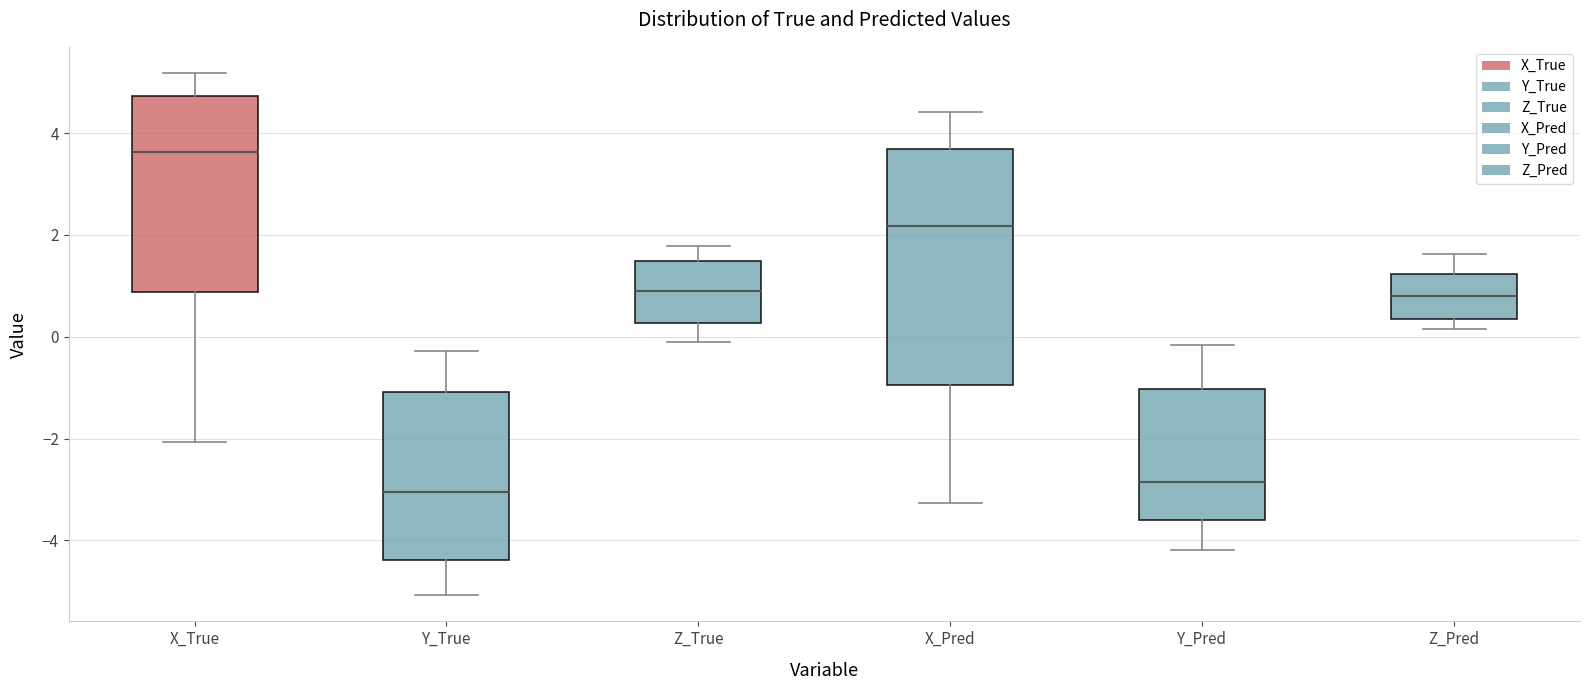

Which box is the tallest, from its lower edge to its upper edge?

X_Pred